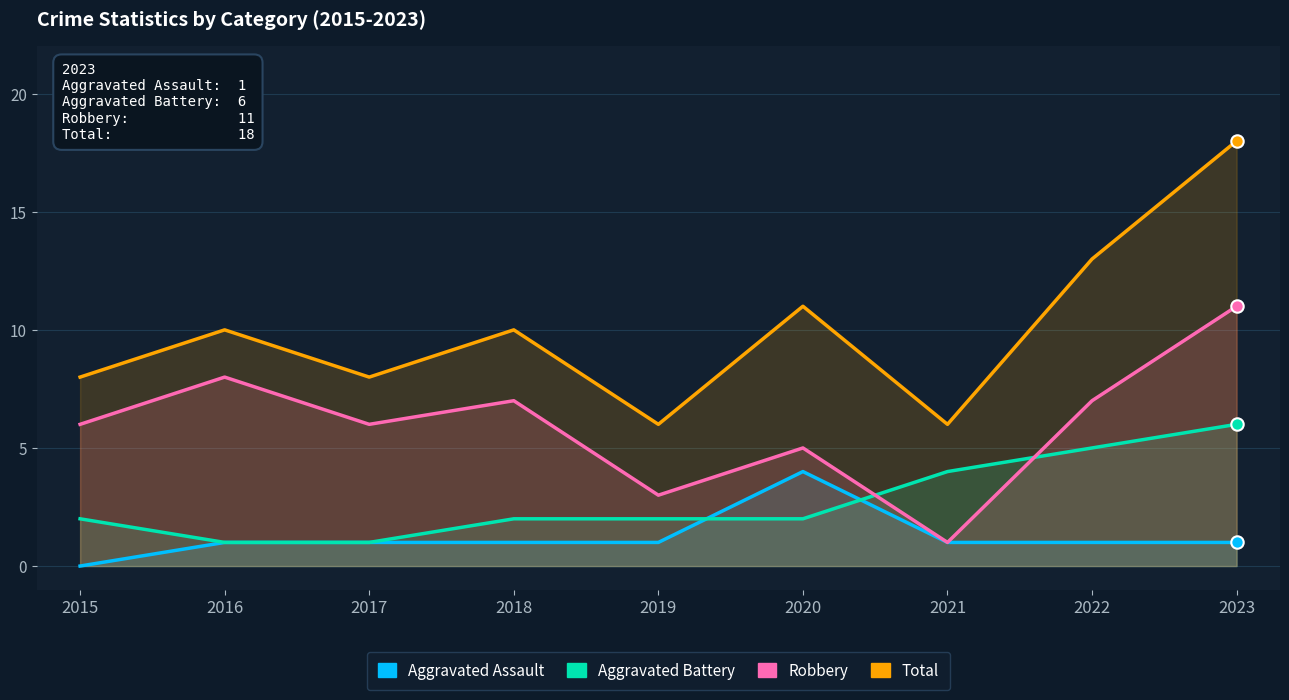

What is the total value across all series at 2018?

20